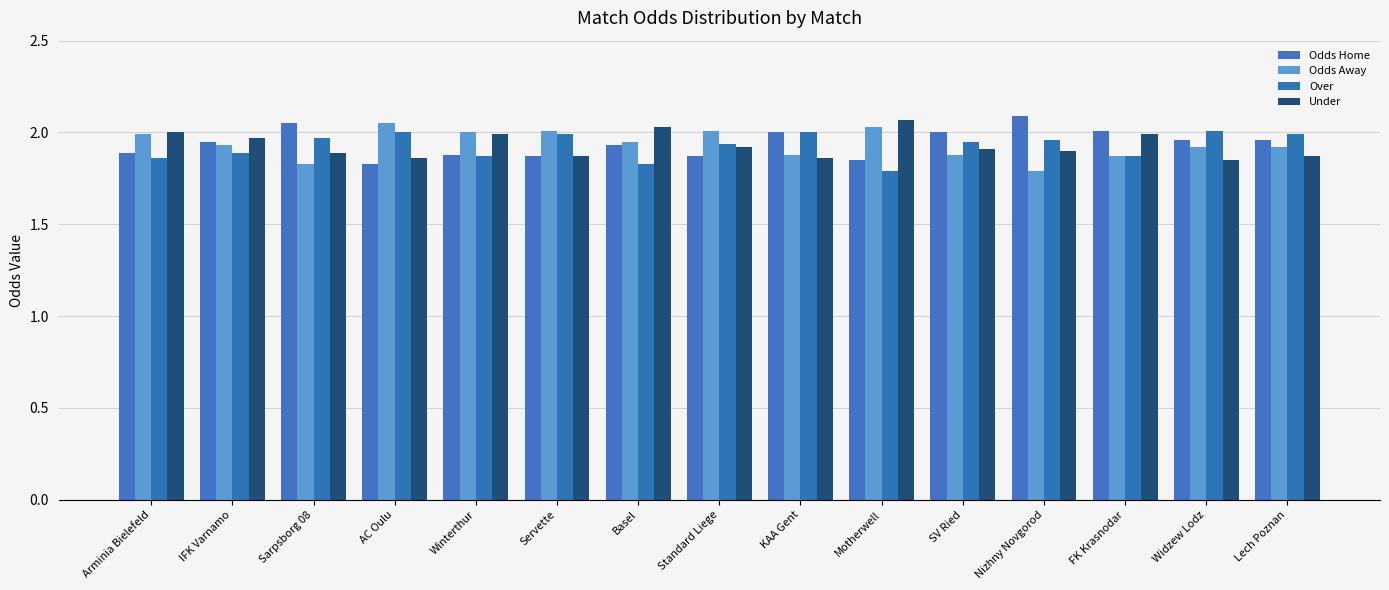

Reading left to right, what are all the values shown in this chart?

Odds Home: Arminia Bielefeld=1.9	IFK Varnamo=1.9	Sarpsborg 08=2.0	AC Oulu=1.8	Winterthur=1.9	Servette=1.9	Basel=1.9	Standard Liege=1.9	KAA Gent=2.0	Motherwell=1.9	SV Ried=2.0	Nizhny Novgorod=2.1	FK Krasnodar=2.0	Widzew Lodz=2.0	Lech Poznan=2.0
Odds Away: Arminia Bielefeld=2.0	IFK Varnamo=1.9	Sarpsborg 08=1.8	AC Oulu=2.0	Winterthur=2.0	Servette=2.0	Basel=1.9	Standard Liege=2.0	KAA Gent=1.9	Motherwell=2.0	SV Ried=1.9	Nizhny Novgorod=1.8	FK Krasnodar=1.9	Widzew Lodz=1.9	Lech Poznan=1.9
Over: Arminia Bielefeld=1.9	IFK Varnamo=1.9	Sarpsborg 08=2.0	AC Oulu=2.0	Winterthur=1.9	Servette=2.0	Basel=1.8	Standard Liege=1.9	KAA Gent=2.0	Motherwell=1.8	SV Ried=1.9	Nizhny Novgorod=2.0	FK Krasnodar=1.9	Widzew Lodz=2.0	Lech Poznan=2.0
Under: Arminia Bielefeld=2.0	IFK Varnamo=2.0	Sarpsborg 08=1.9	AC Oulu=1.9	Winterthur=2.0	Servette=1.9	Basel=2.0	Standard Liege=1.9	KAA Gent=1.9	Motherwell=2.1	SV Ried=1.9	Nizhny Novgorod=1.9	FK Krasnodar=2.0	Widzew Lodz=1.9	Lech Poznan=1.9